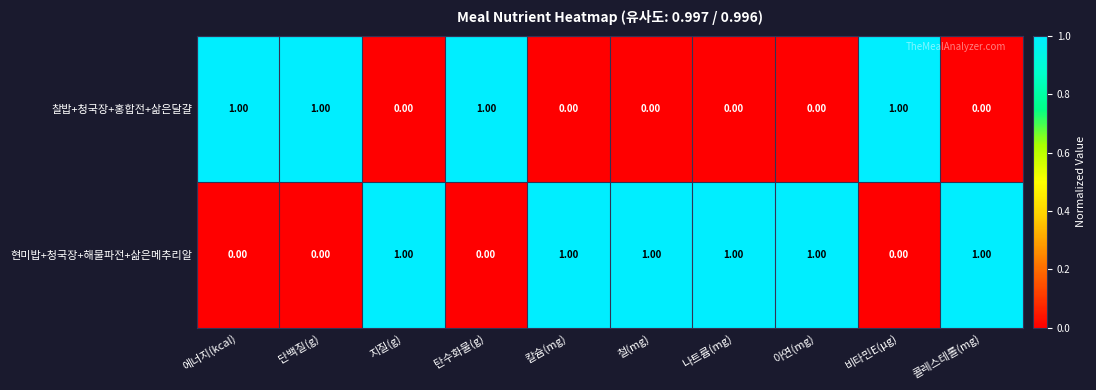

Rank the series by their average value, from highest to lowest.

현미밥+청국장+해물파전+삶은메추리알, 찰밥+청국장+홍합전+삶은달걀